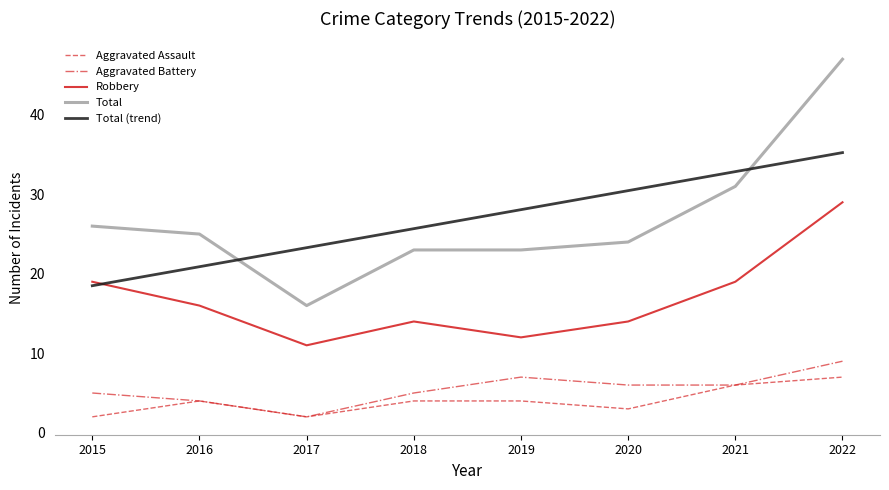

Rank the series at 2018 from highest to lowest value.

Total (trend), Total, Robbery, Aggravated Battery, Aggravated Assault